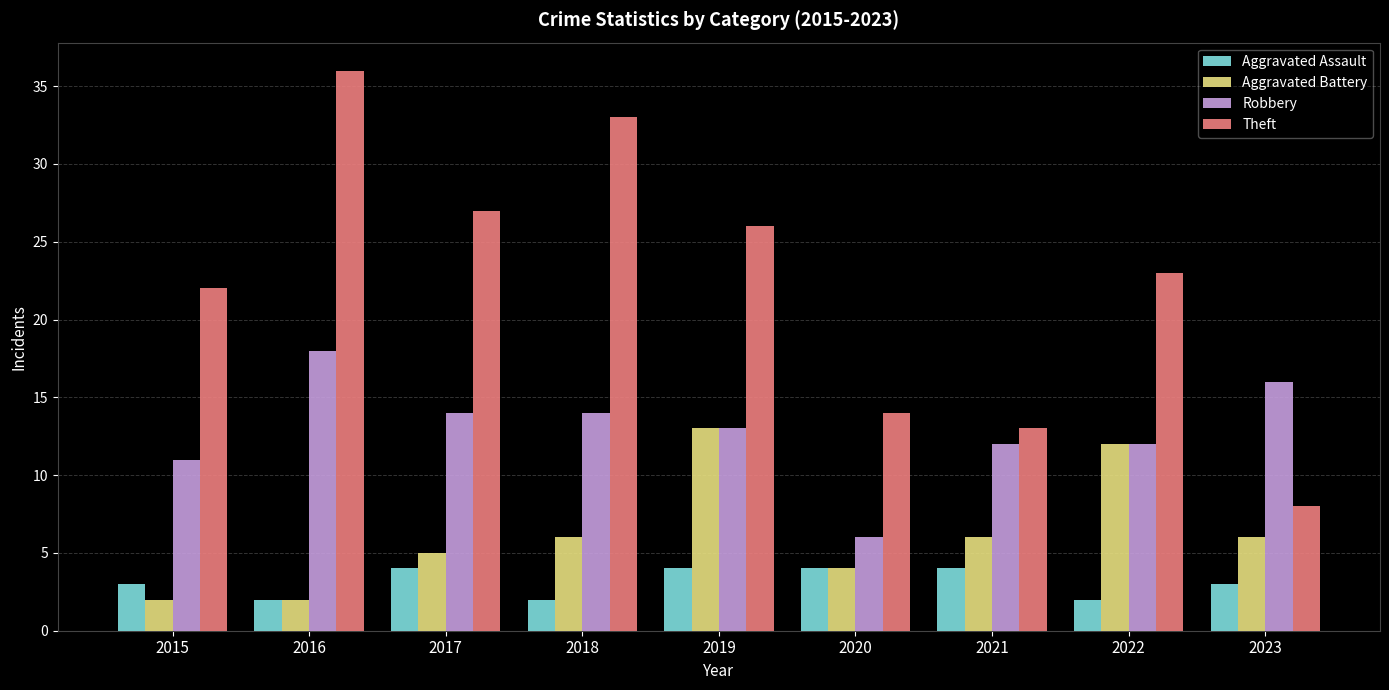

What is the spread (max minus min) of values at 2021?

9